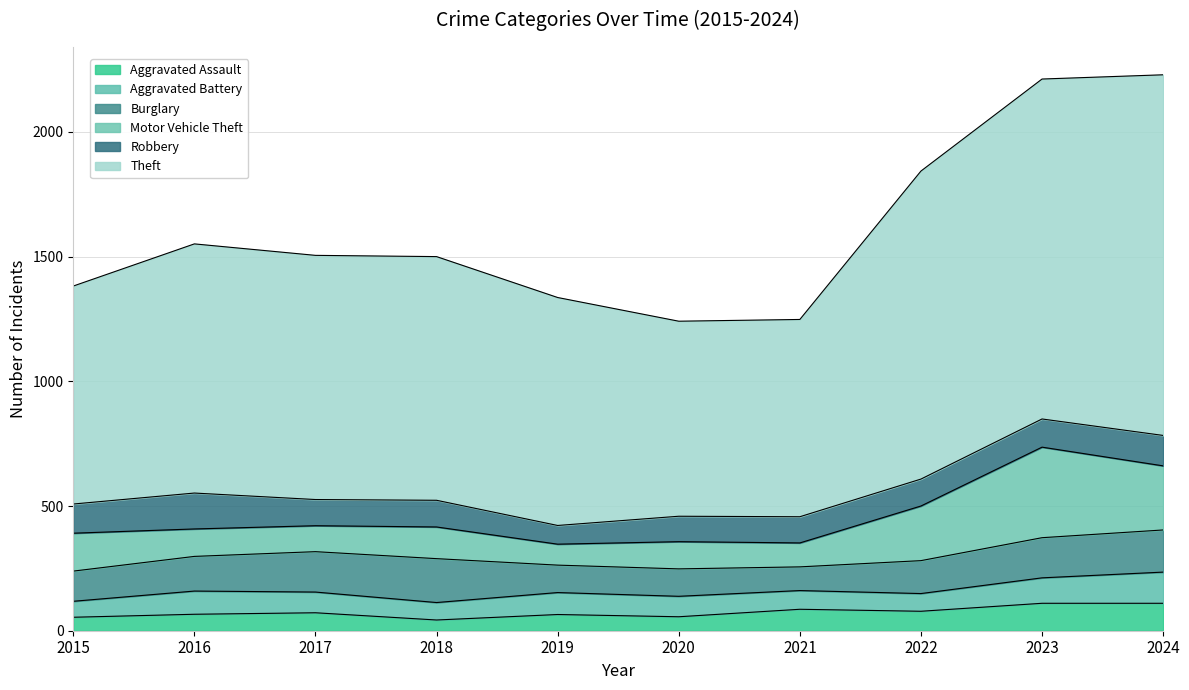

How many data points in Theft are less than 979?

5